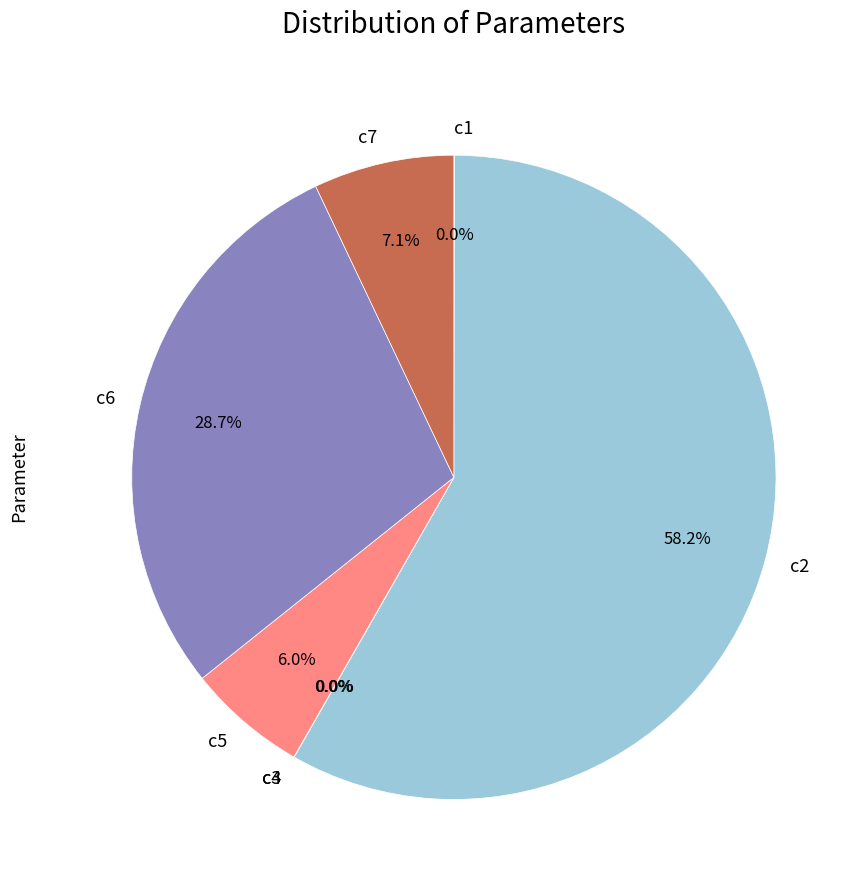

Which category has the biggest portion of the pie?

c2